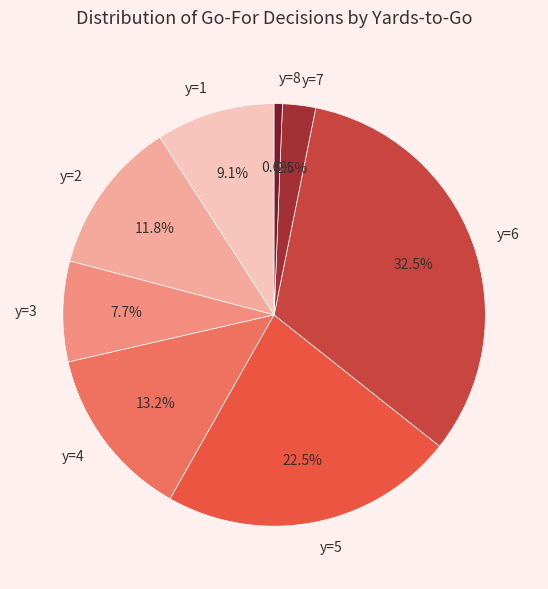

Count the number of slices in the pie.

8